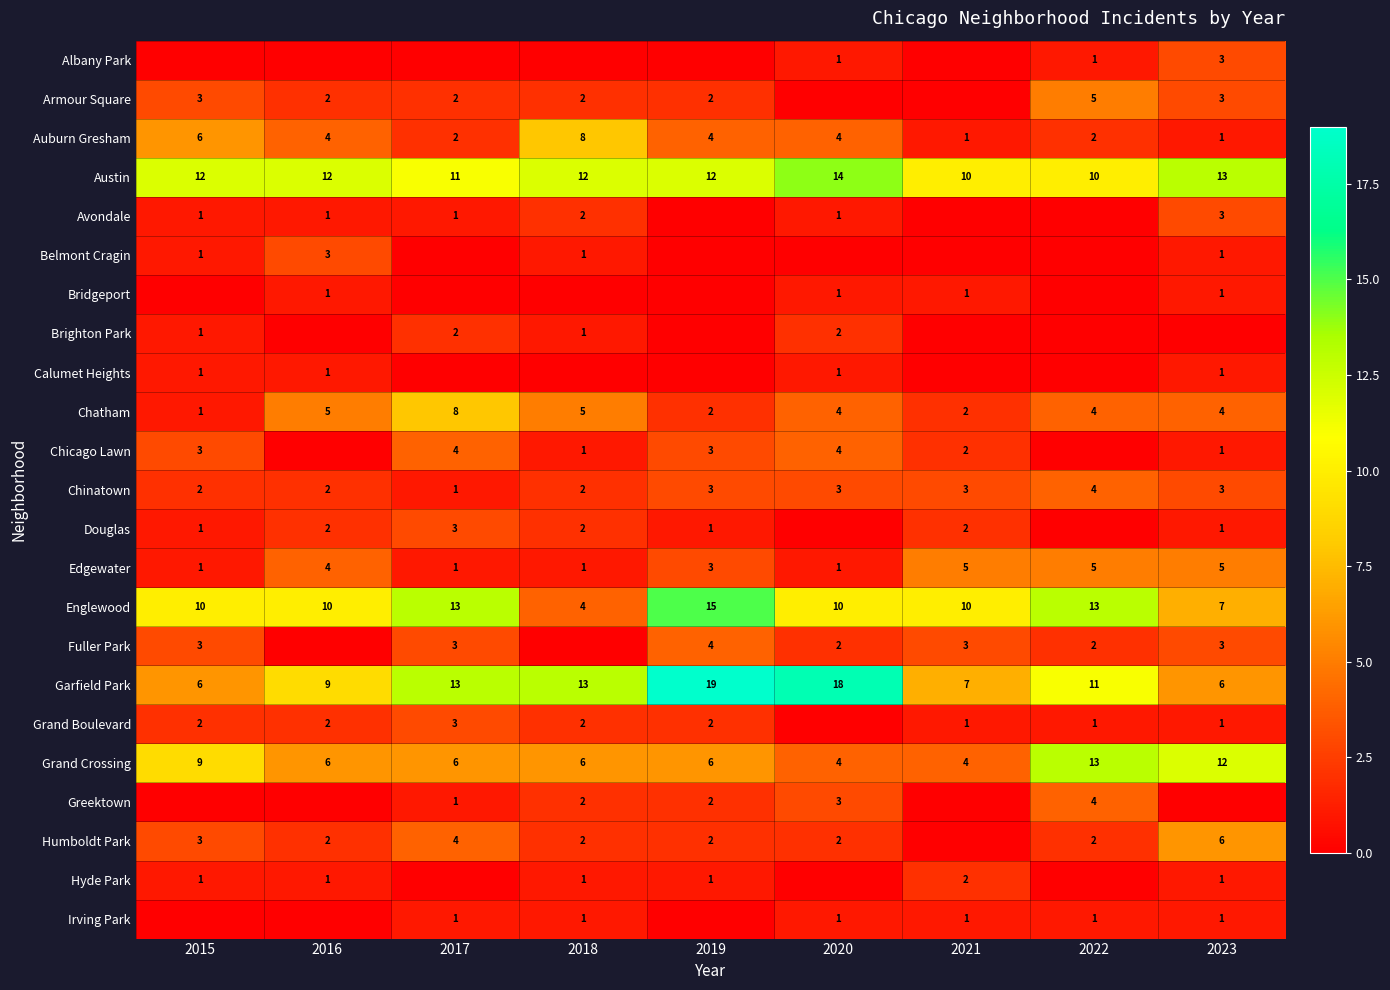

What is the spread (max minus min) of values at 2016?

12